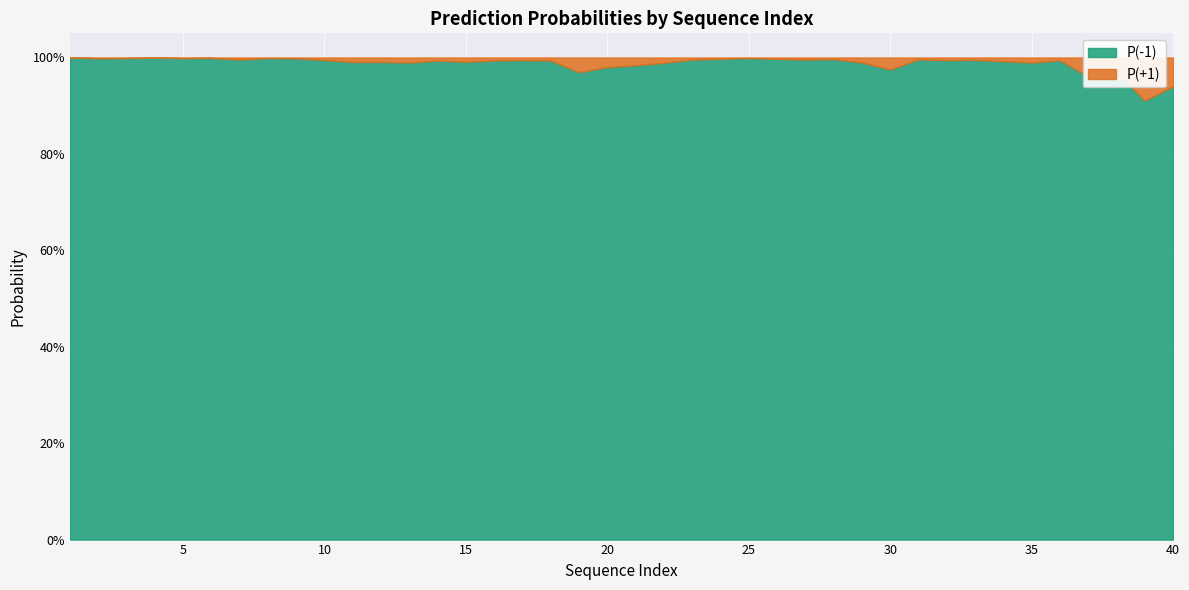

True or false: P(-1) and P(+1) intersect in this chart.

False